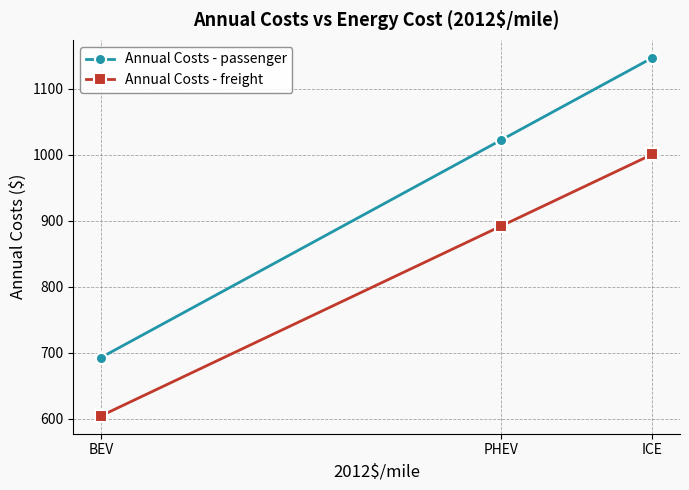

What is the label of the 1st point from the right?

ICE